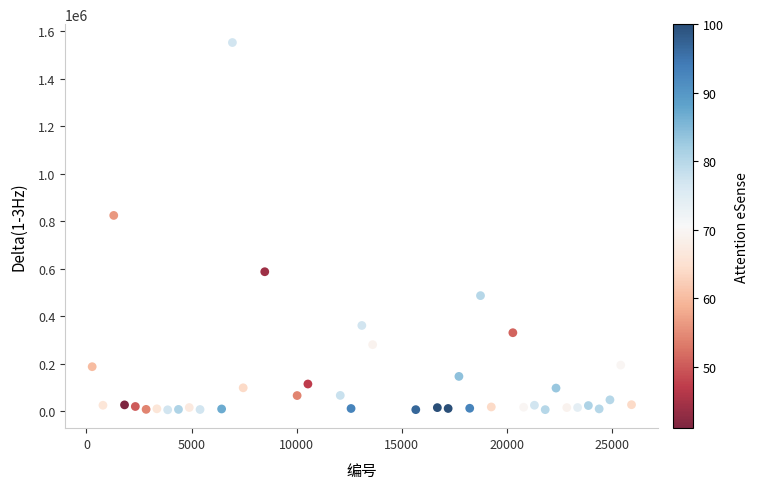

What Y value in the scatter plot is closest to 778902?

824183